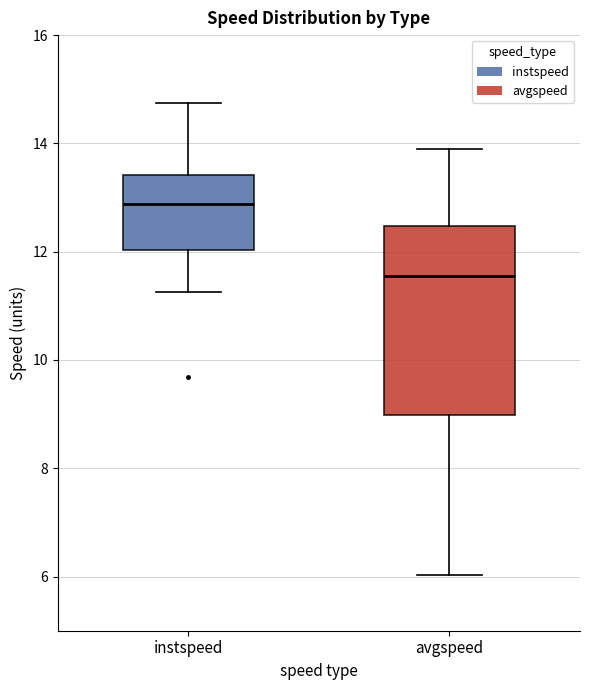

Reading left to right, read every box against the y-axis: the position of its median line, the range the box covers, and the ends of its whiskers. The values are not printed on the chart, so give them approximately, as read against the axis.

instspeed: median 12.8, box 12.0 to 13.4, whiskers 11.2 to 14.8
avgspeed: median 11.6, box 9.0 to 12.4, whiskers 6.0 to 13.8